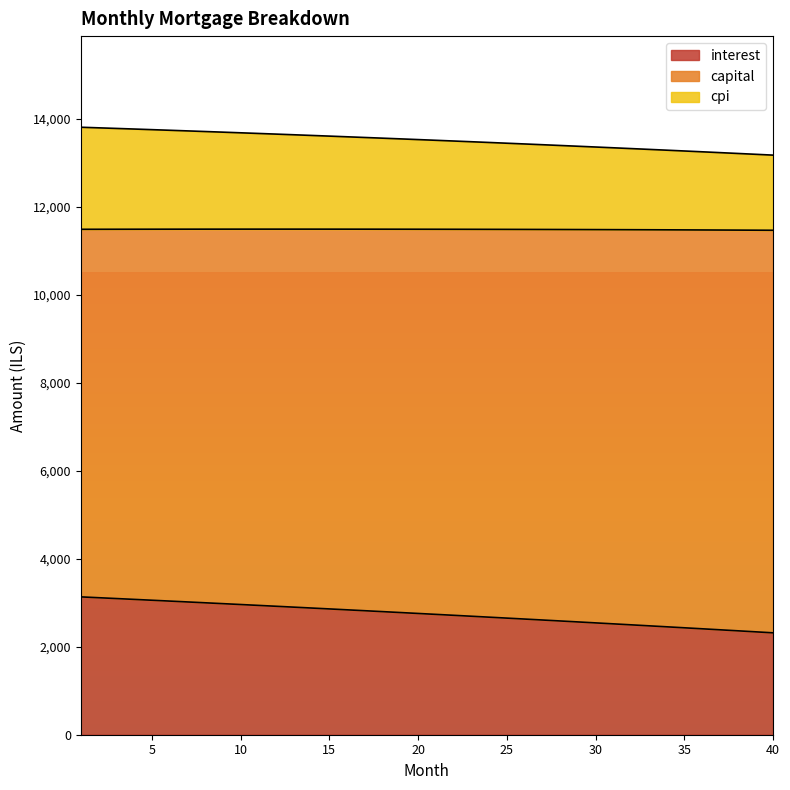

The value of capital at 28 is 4102.5. True or false?

False